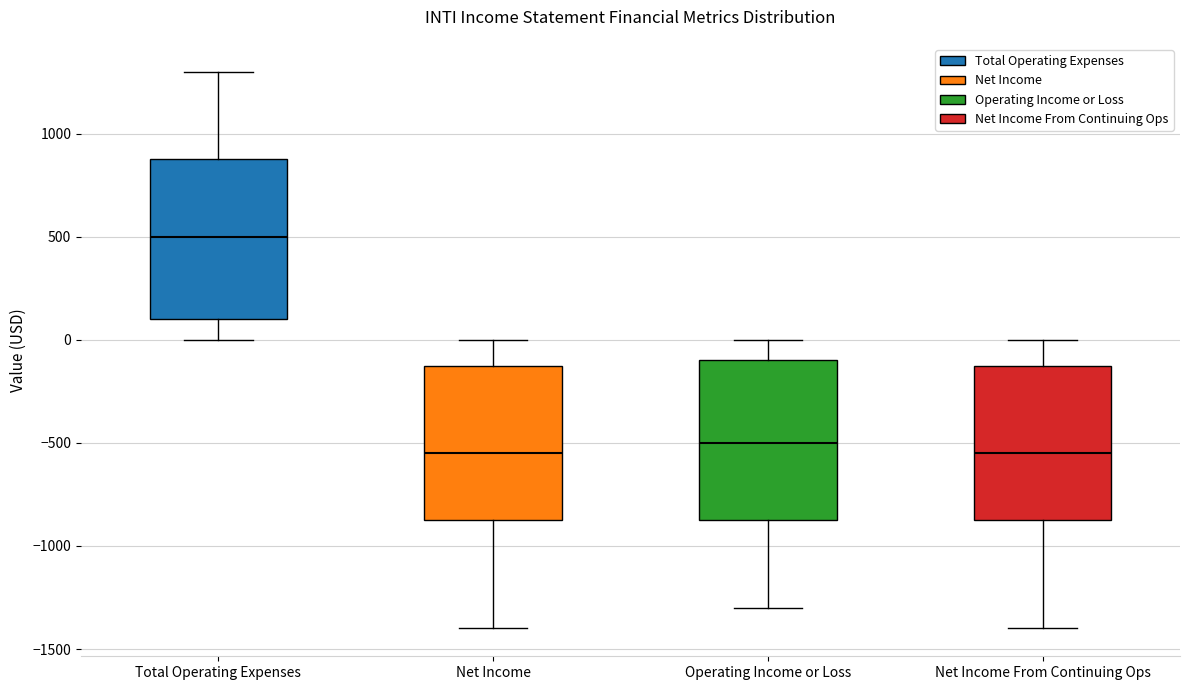

Reading left to right, read every box against the y-axis: the position of its median line, the range the box covers, and the ends of its whiskers. The values are not printed on the chart, so give them approximately, as read against the axis.

Total Operating Expenses: median 500, box 100 to 900, whiskers 0 to 1300
Net Income: median -550, box -850 to -100, whiskers -1400 to 0
Operating Income or Loss: median -500, box -850 to -100, whiskers -1300 to 0
Net Income From Continuing Ops: median -550, box -850 to -100, whiskers -1400 to 0